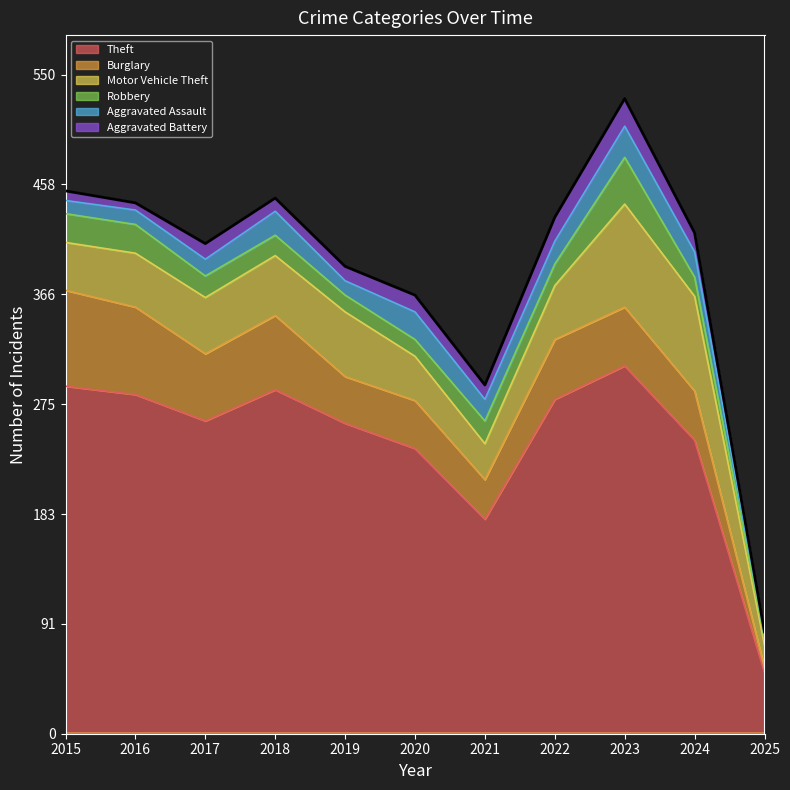

How many lines are shown in the chart?

6